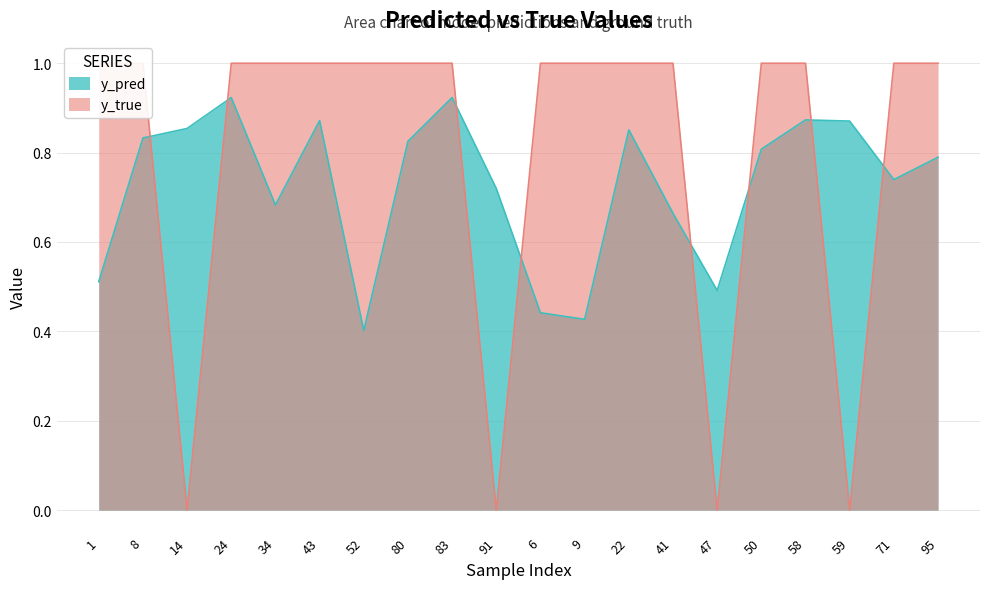

What is the value of the y_pred point at the 9th from the left?

0.9